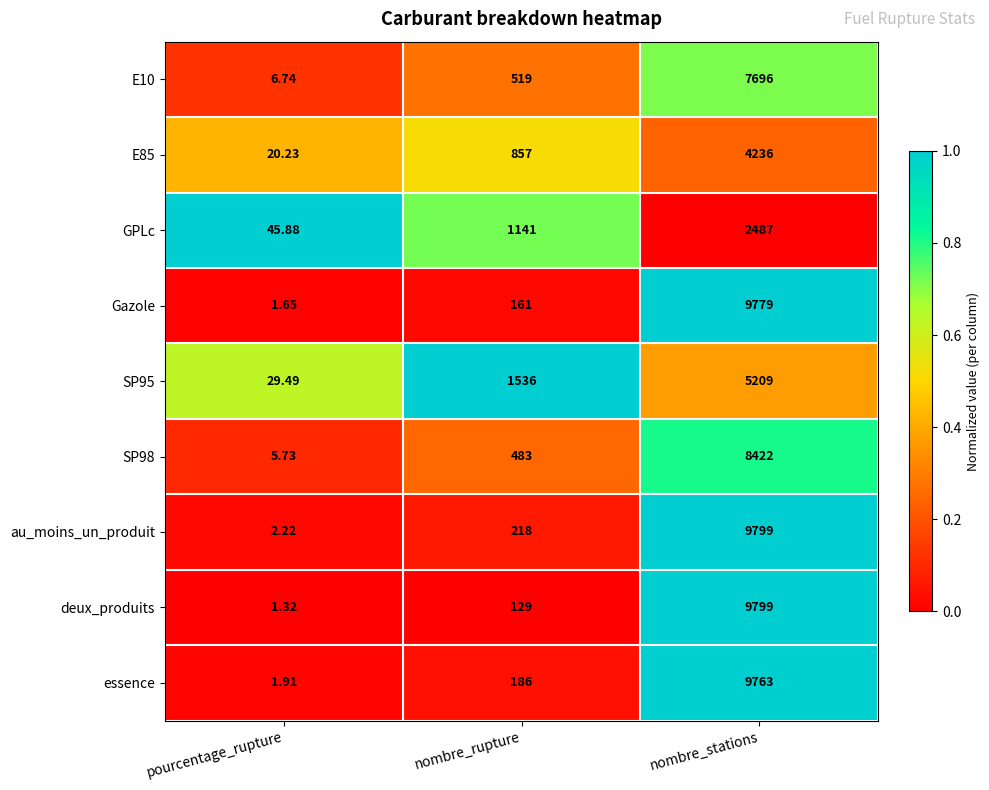

Which series has the largest total across all categories?

au_moins_un_produit